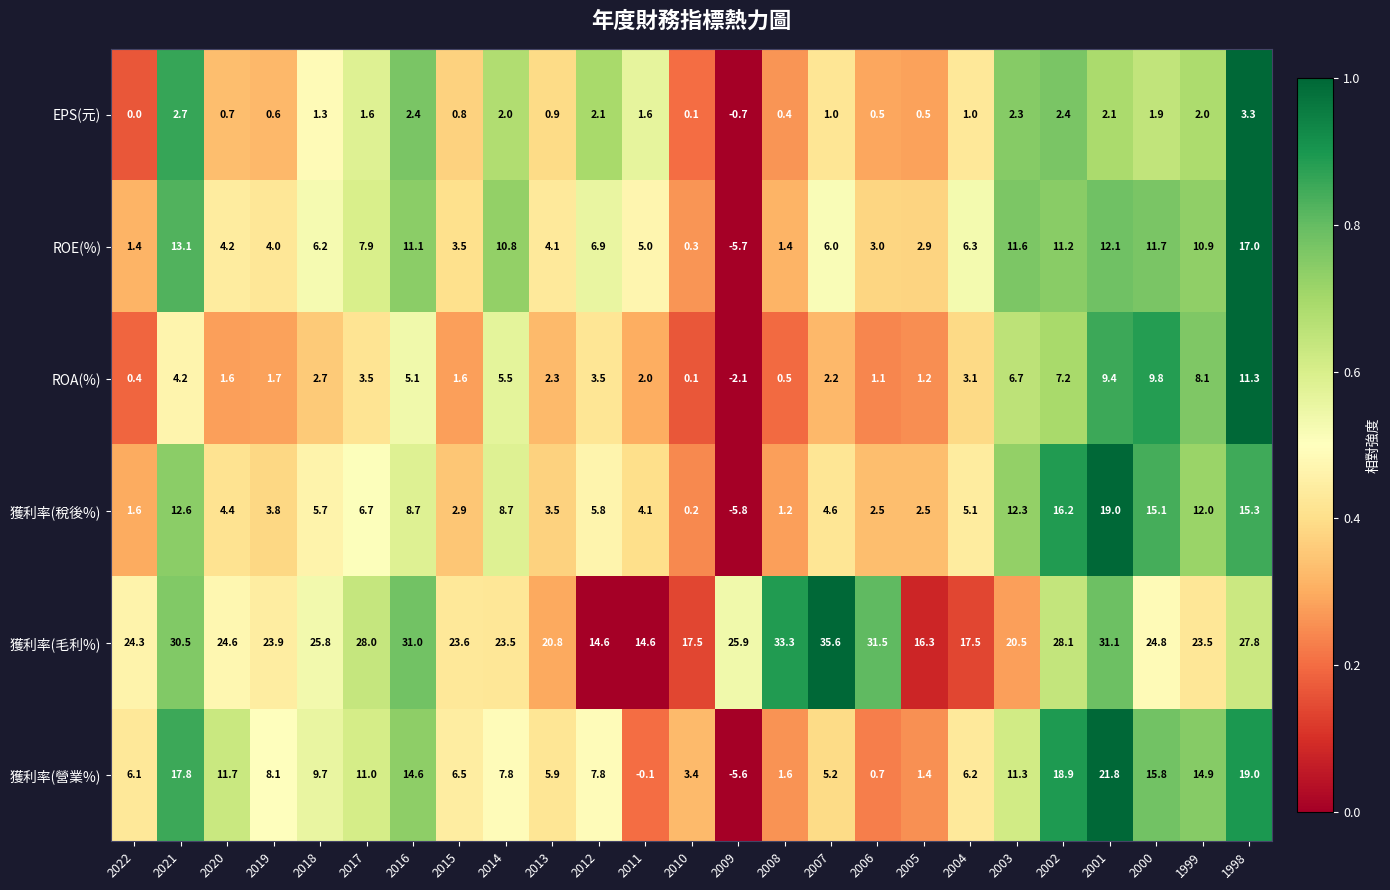

List the series in order of their peak value, lowest first.

EPS(元), ROA(%), ROE(%), 獲利率(稅後%), 獲利率(營業%), 獲利率(毛利%)